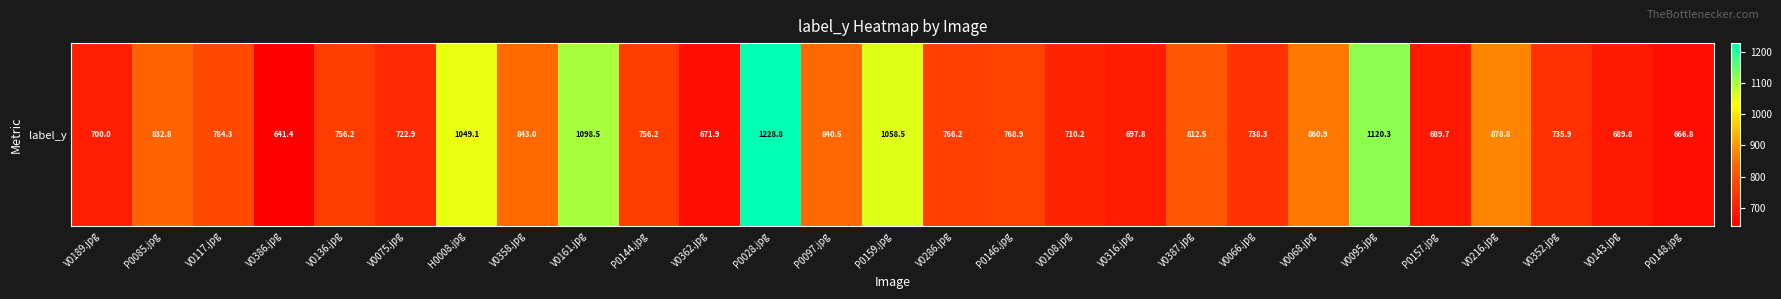

At which category does the chart reach its peak across all series?

P0028.jpg